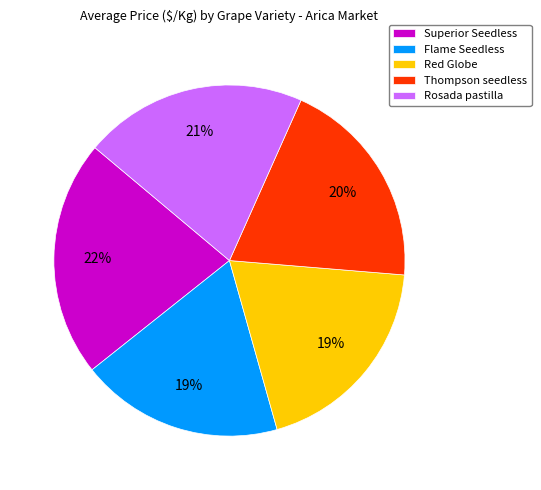

Count the number of slices in the pie.

5